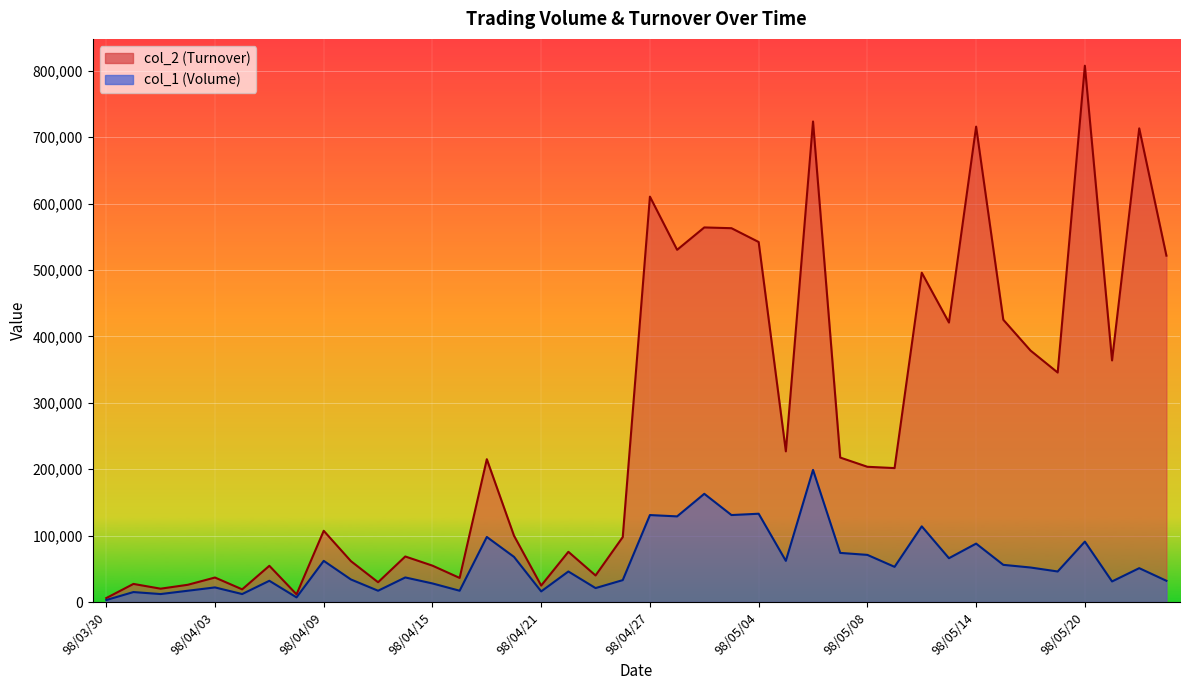

Reading right to left, transcribe all the data shown in this chart.

col_2: 521700	713400	363900	807800	345650	378800	425150	716050	420950	495970	201730	203700	217600	723790	226950	542260	563050	564200	530500	610600	97820	40000	75630	24800	99860	215100	36290	54800	68590	29800	61600	107300	11550	54560	19100	36900	25970	20100	27260	5940
col_1: 32000	51000	31000	91000	46000	52000	56000	88000	66000	114000	53000	71000	74000	199000	62000	133000	131000	163000	129000	131000	33000	21000	46000	16000	68000	98000	17000	28000	37000	17000	34000	62000	7000	32000	12000	22000	17000	12000	15000	3000